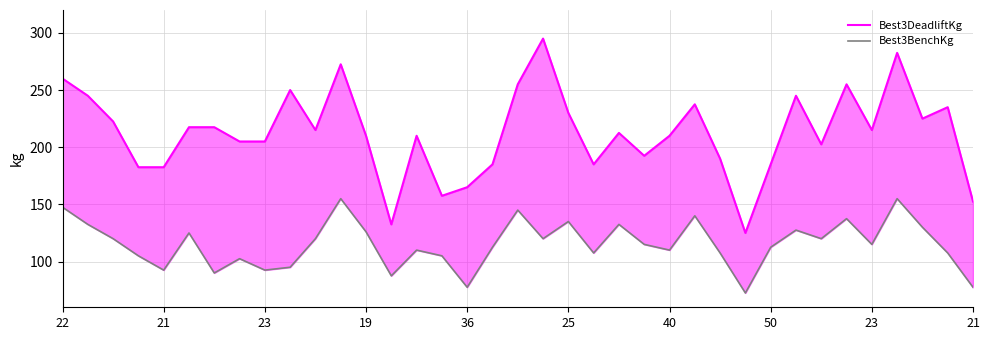

What is the difference between the Best3BenchKg values at 30 and 26?

12.5